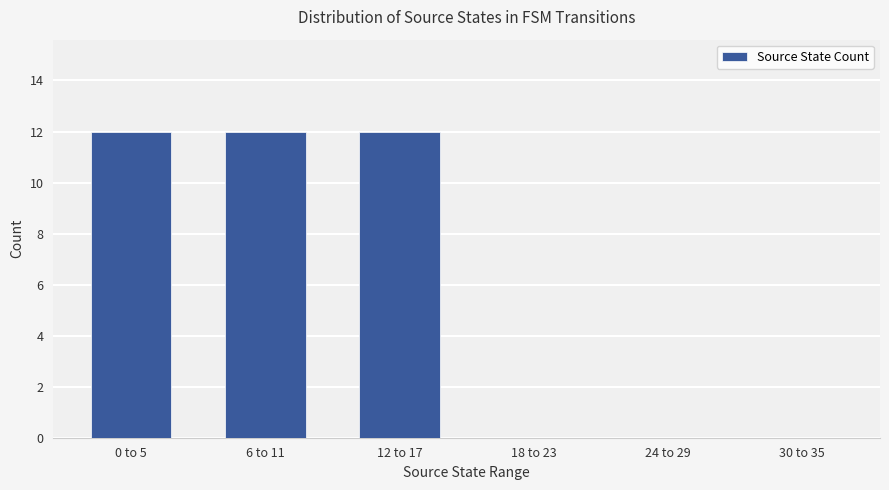

Reading left to right, list all the values displayed in this chart.

0 to 5=12	6 to 11=12	12 to 17=12	18 to 23=0	24 to 29=0	30 to 35=0